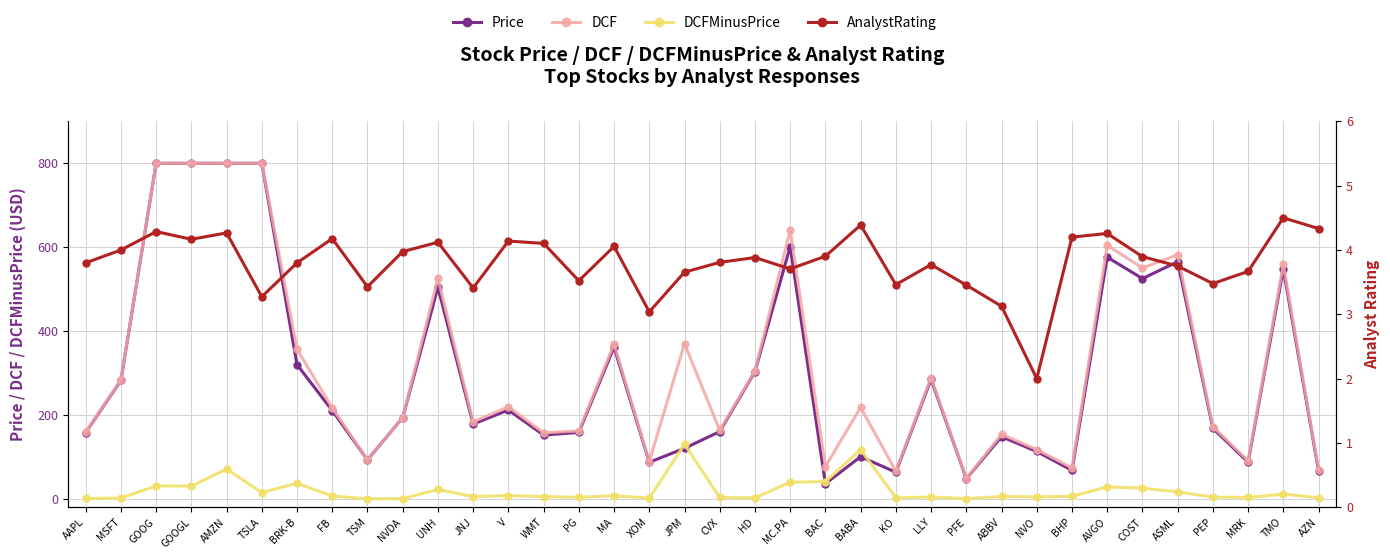

The DCF series shows 227.5 at WMT. True or false?

False